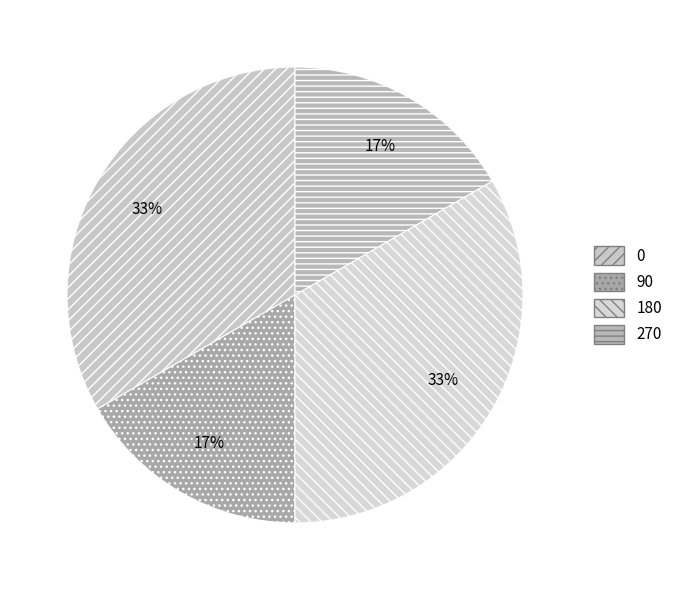

Is there a majority slice in this chart?

No